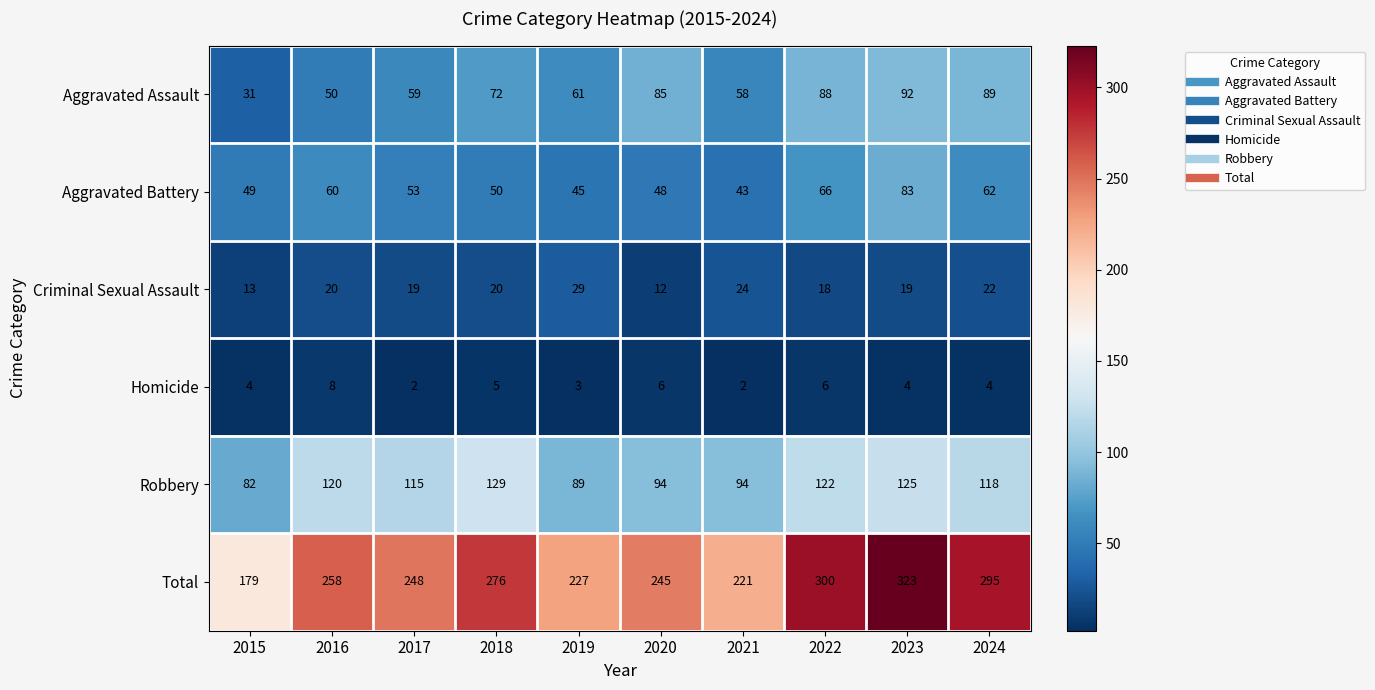

Which series has the widest spread of values?

Total